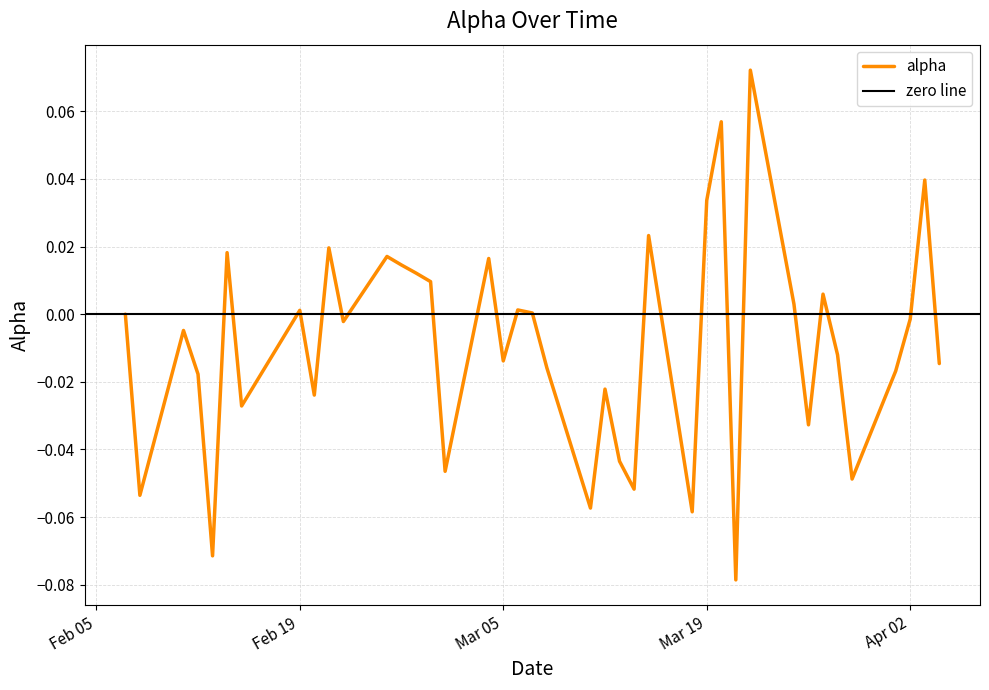

The chart shows a value of -0.0 at 2019-02-15. True or false?

True